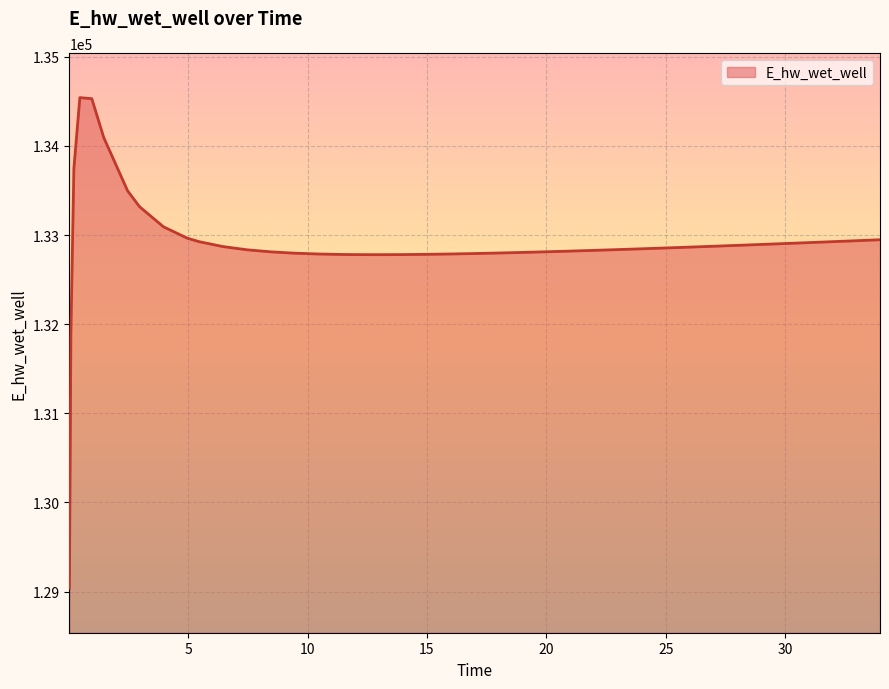

What is the difference between the maximum and minimum values?

5504.2